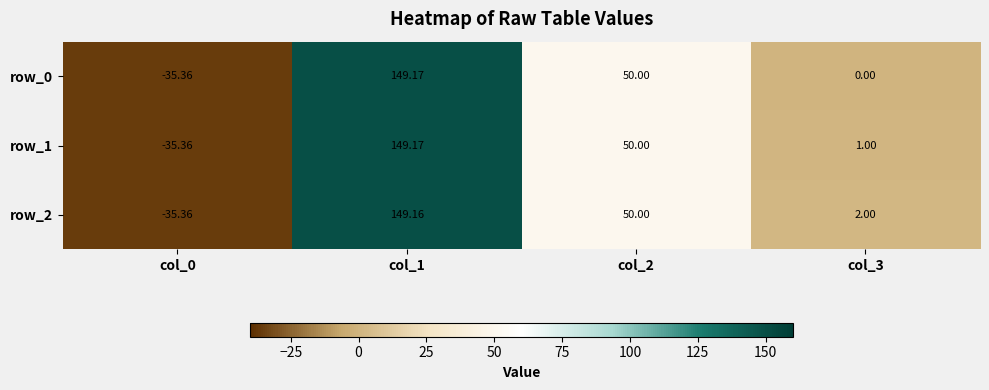

What is the sum of all row_2 values?

165.8